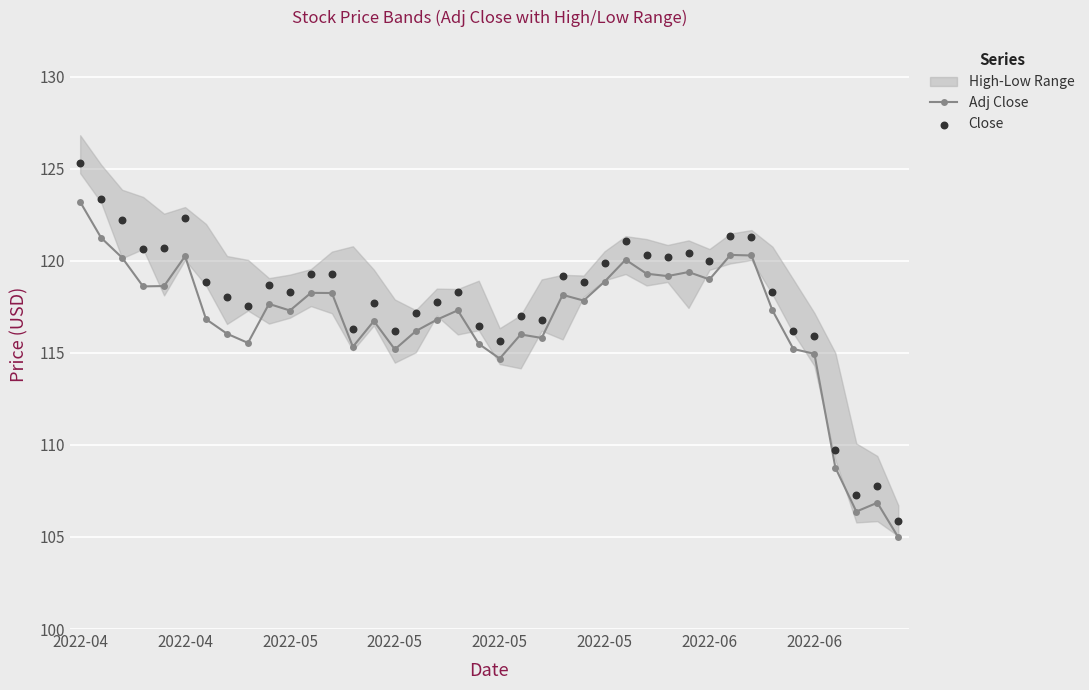

At which category is the sum across all series the highest?

2022-04